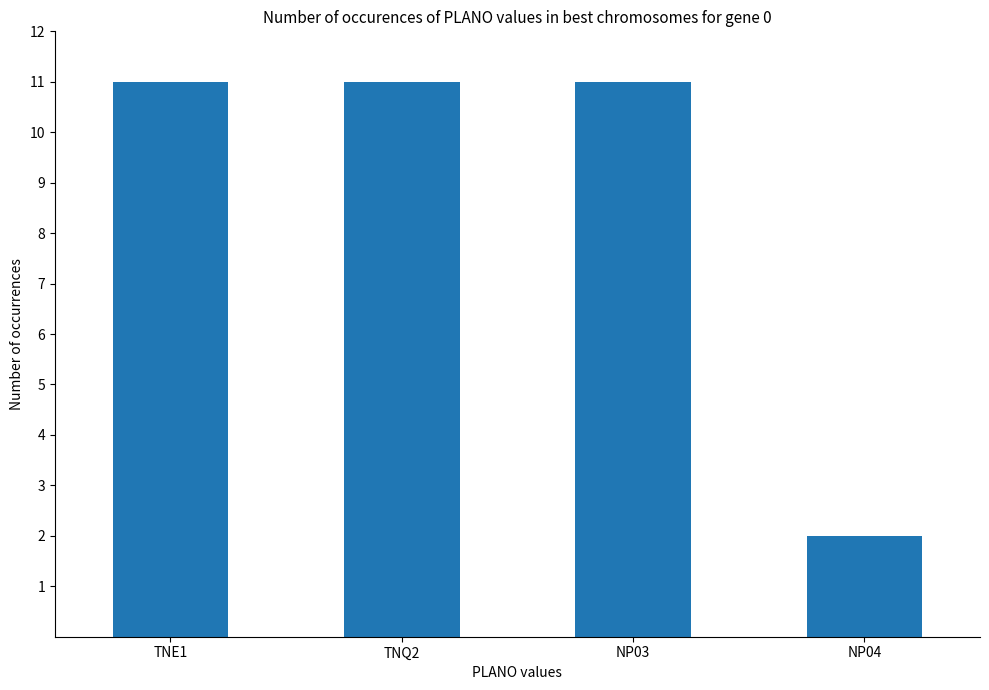

What is the difference between the values at TNE1 and NP04?

9